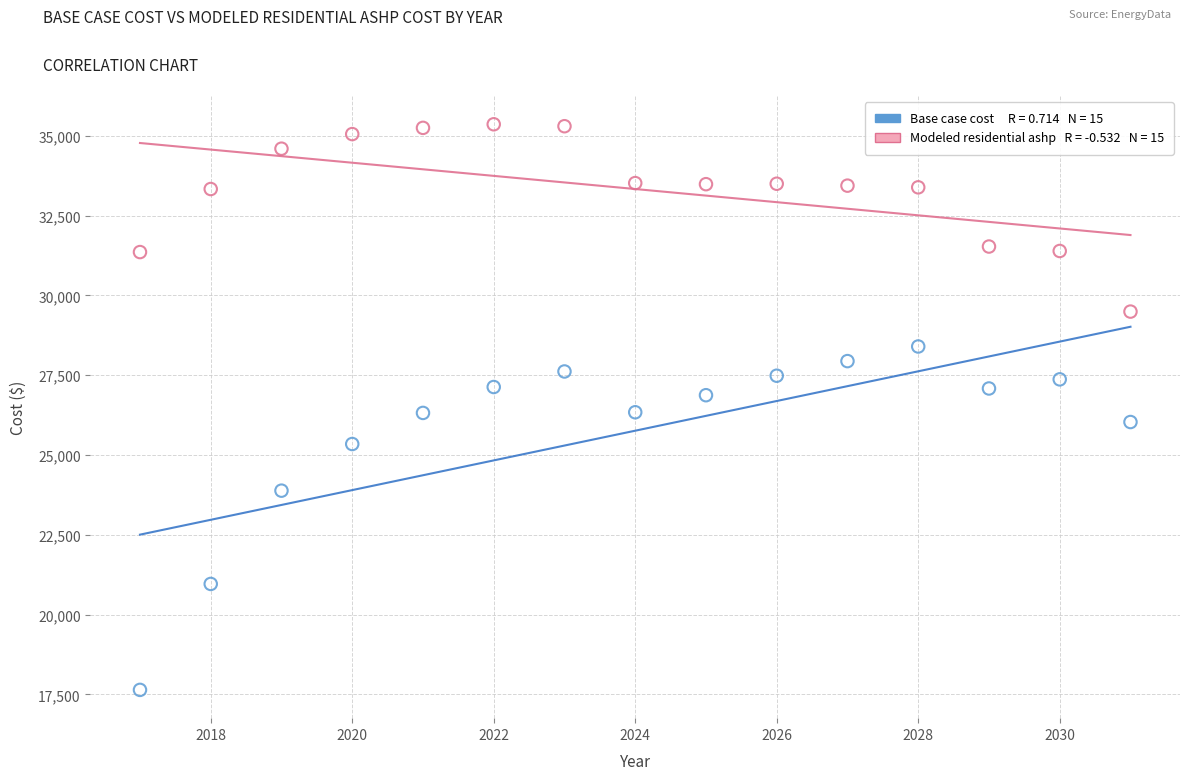

Across all data points, what is the range of X values (max minus min)?

14.0